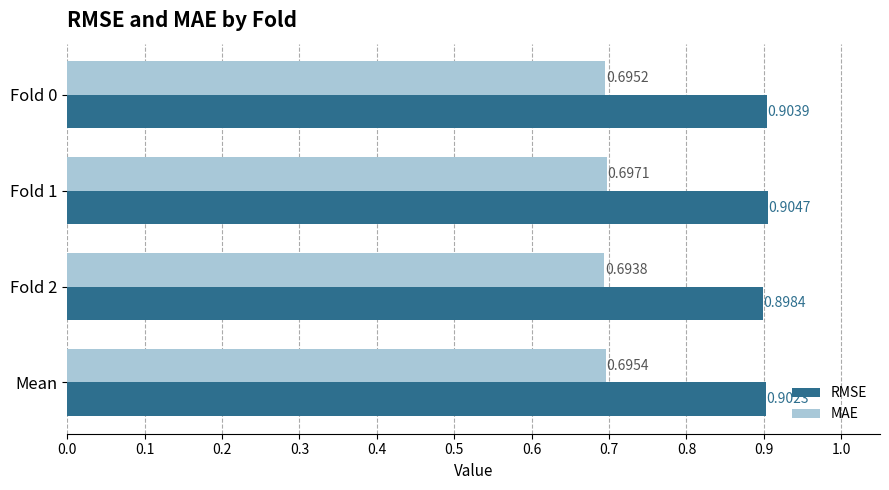

How many categories are shown in the chart?

4